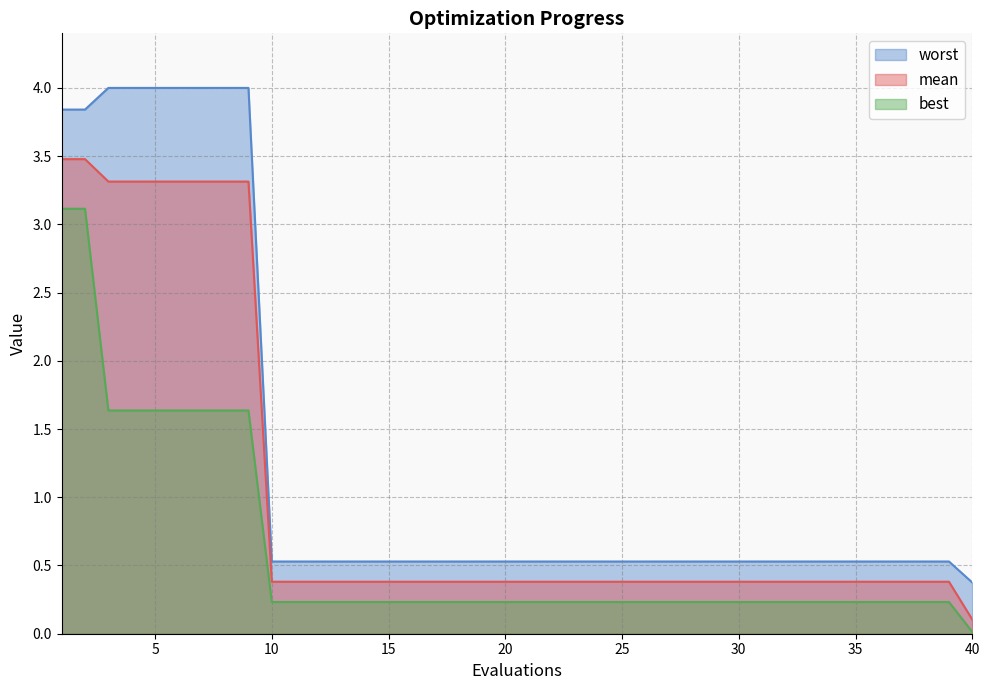

What is the spread (max minus min) of values at 23?

0.3